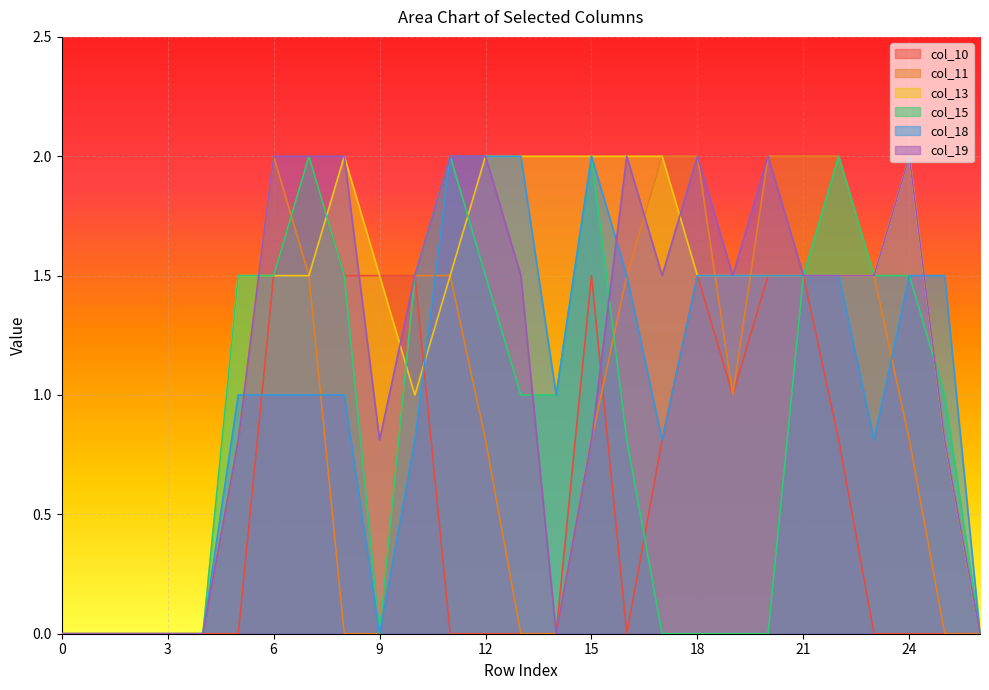

What value does the col_15 series have at 15?

2.0